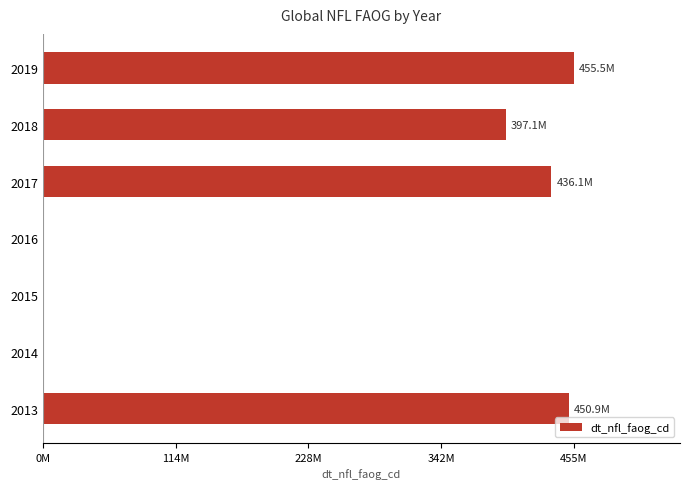

What is the greatest value displayed?

455483917.2